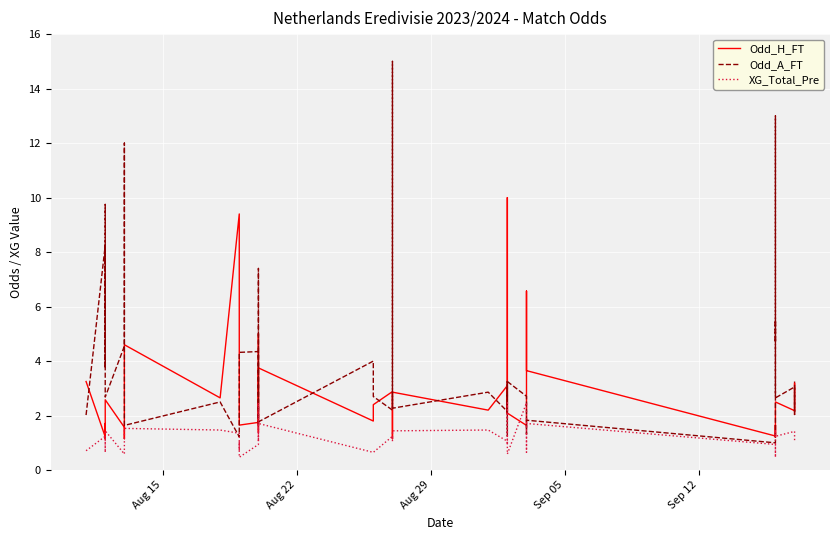

What is the greatest value displayed?

15.0